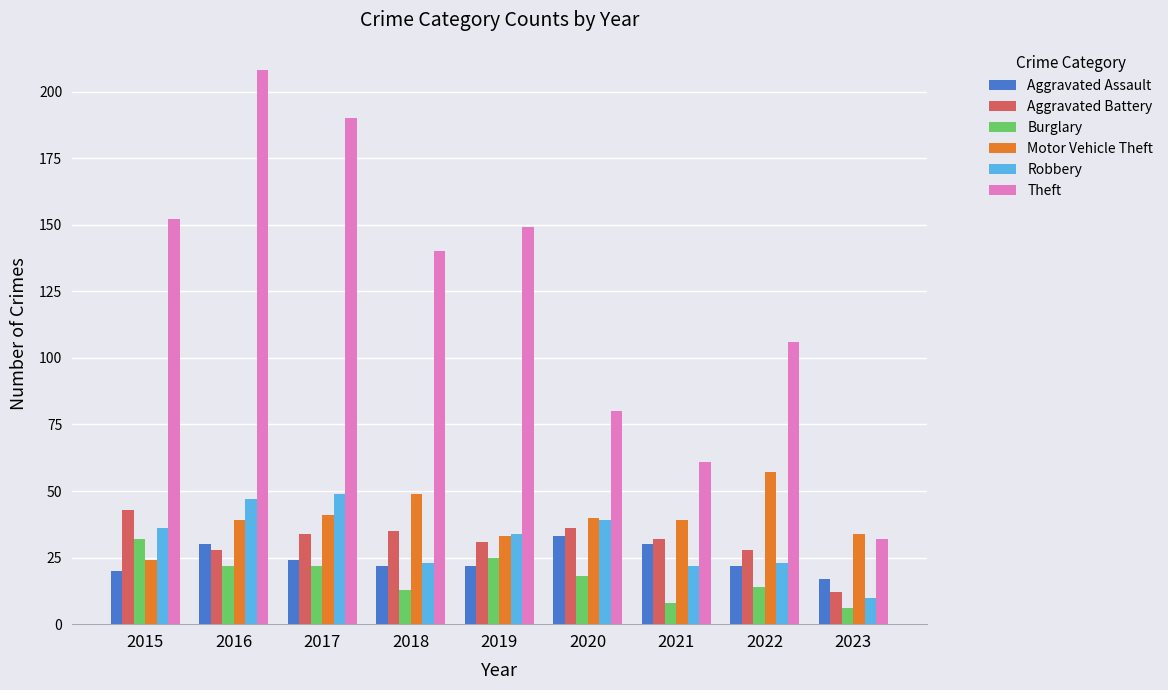

What is the maximum value shown in the chart?

208